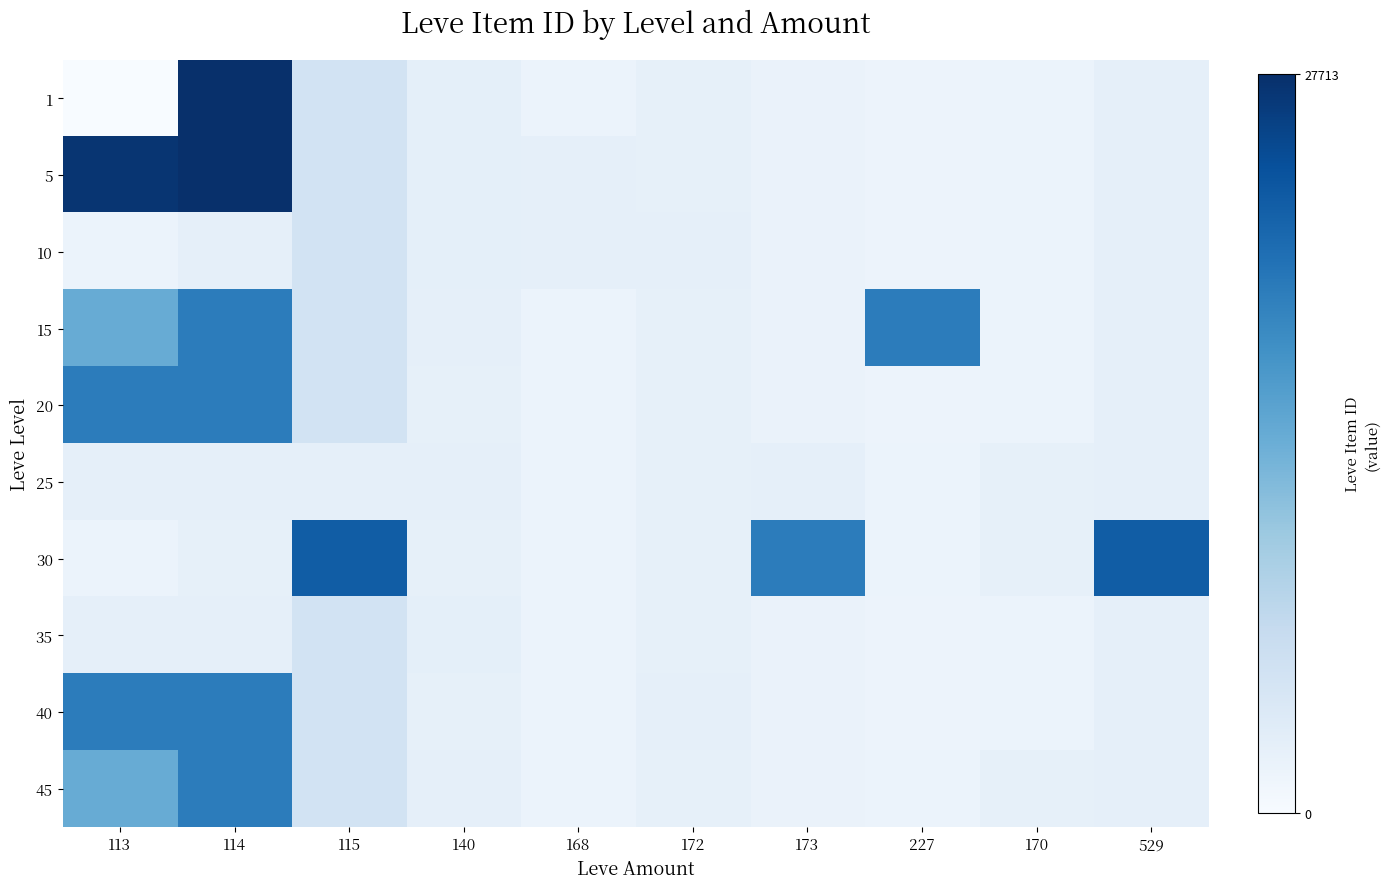

How many categories are shown in the chart?

10